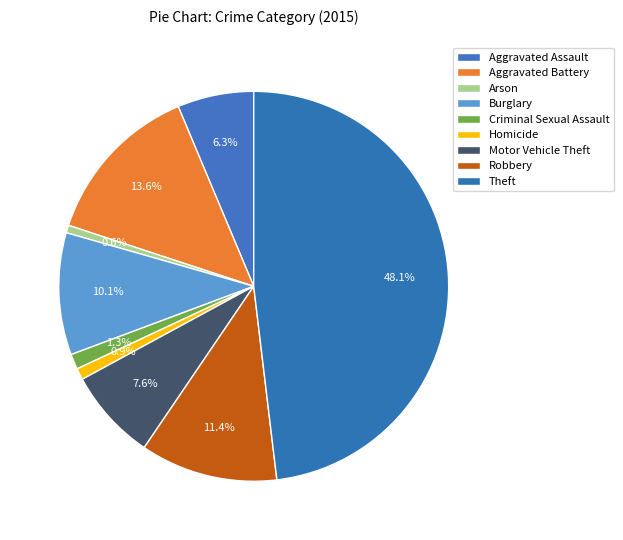

How much of the chart is everything except Theft?

51.9%